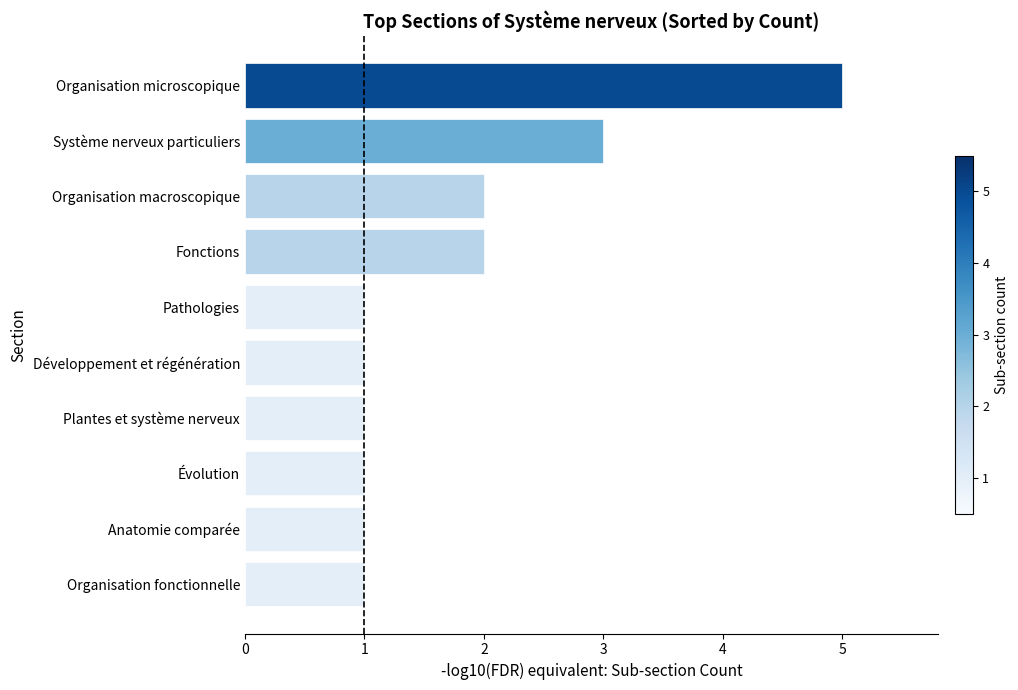

What is the sum of all values?

18